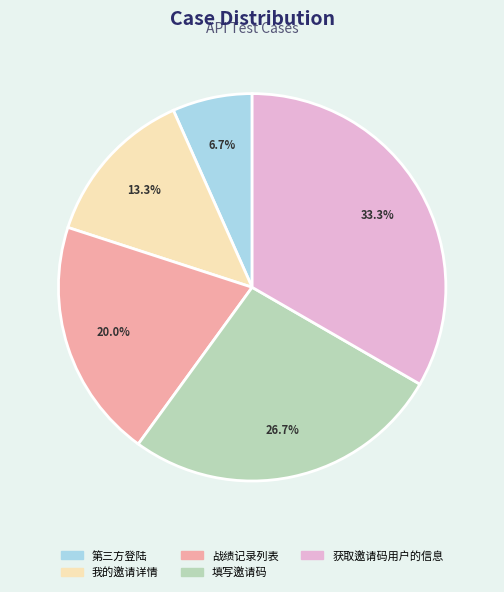

To the nearest percent, what is the average slice percentage?

20%